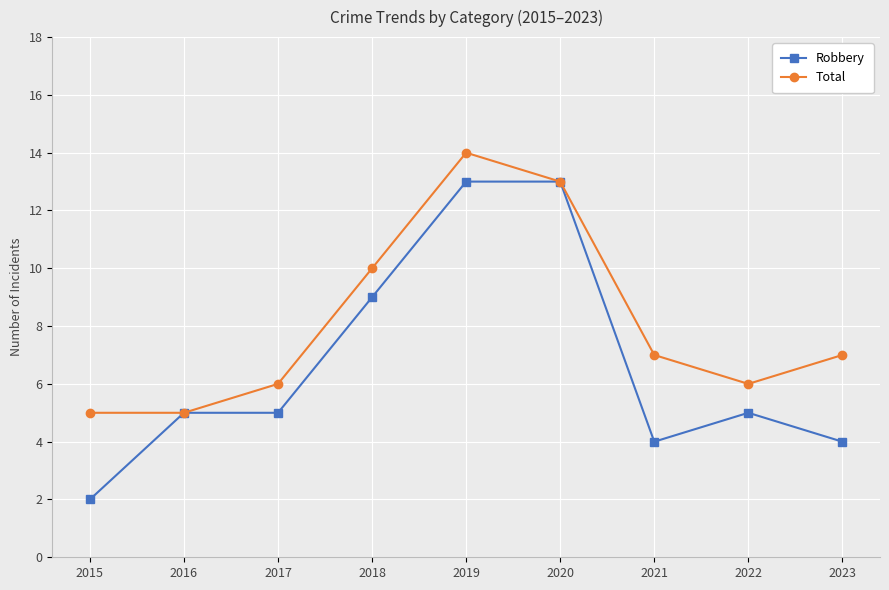

What is the maximum value shown in the chart?

14